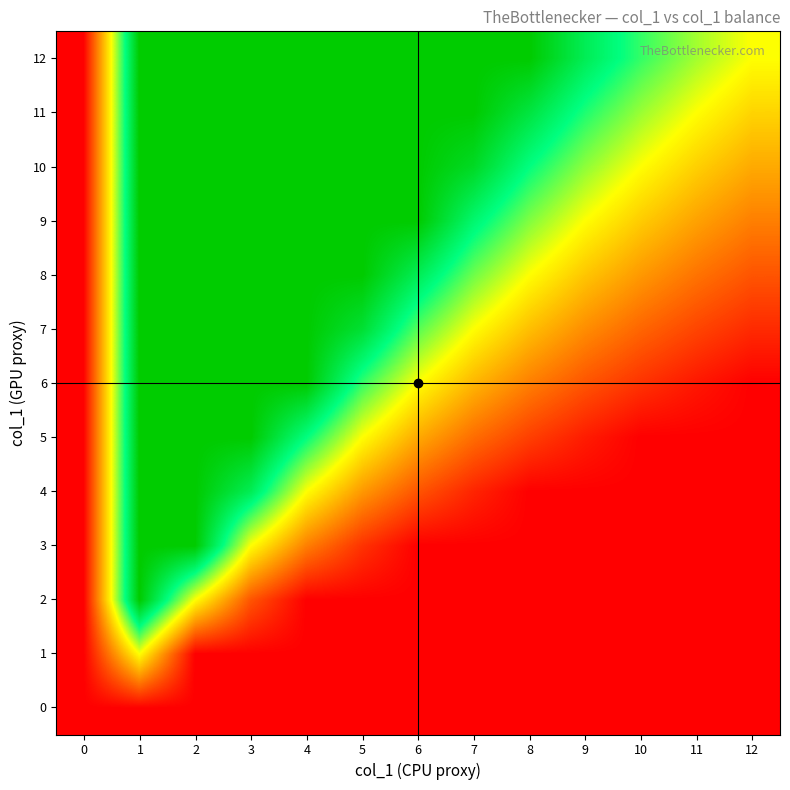

Reading left to right, extract all data points from this chart.

0: 0=-1.0	1=-1.0	2=-1.0	3=-1.0	4=-1.0	5=-1.0	6=-1.0	7=-1.0	8=-1.0	9=-1.0	10=-1.0	11=-1.0	12=-1.0
1: 0=-1.0	1=0.0	2=-1.0	3=-1.0	4=-1.0	5=-1.0	6=-1.0	7=-1.0	8=-1.0	9=-1.0	10=-1.0	11=-1.0	12=-1.0
2: 0=-1.0	1=1.0	2=0.0	3=-0.7	4=-1.0	5=-1.0	6=-1.0	7=-1.0	8=-1.0	9=-1.0	10=-1.0	11=-1.0	12=-1.0
3: 0=-1.0	1=1.0	2=1.0	3=0.0	4=-0.5	5=-0.8	6=-1.0	7=-1.0	8=-1.0	9=-1.0	10=-1.0	11=-1.0	12=-1.0
4: 0=-1.0	1=1.0	2=1.0	3=0.7	4=0.0	5=-0.4	6=-0.7	7=-0.9	8=-1.0	9=-1.0	10=-1.0	11=-1.0	12=-1.0
5: 0=-1.0	1=1.0	2=1.0	3=1.0	4=0.5	5=0.0	6=-0.3	7=-0.6	8=-0.8	9=-0.9	10=-1.0	11=-1.0	12=-1.0
6: 0=-1.0	1=1.0	2=1.0	3=1.0	4=1.0	5=0.4	6=0.0	7=-0.3	8=-0.5	9=-0.7	10=-0.8	11=-0.9	12=-1.0
7: 0=-1.0	1=1.0	2=1.0	3=1.0	4=1.0	5=0.8	6=0.3	7=0.0	8=-0.2	9=-0.4	10=-0.6	11=-0.7	12=-0.8
8: 0=-1.0	1=1.0	2=1.0	3=1.0	4=1.0	5=1.0	6=0.7	7=0.3	8=0.0	9=-0.2	10=-0.4	11=-0.5	12=-0.7
9: 0=-1.0	1=1.0	2=1.0	3=1.0	4=1.0	5=1.0	6=1.0	7=0.6	8=0.2	9=0.0	10=-0.2	11=-0.4	12=-0.5
10: 0=-1.0	1=1.0	2=1.0	3=1.0	4=1.0	5=1.0	6=1.0	7=0.9	8=0.5	9=0.2	10=0.0	11=-0.2	12=-0.3
11: 0=-1.0	1=1.0	2=1.0	3=1.0	4=1.0	5=1.0	6=1.0	7=1.0	8=0.8	9=0.4	10=0.2	11=0.0	12=-0.2
12: 0=-1.0	1=1.0	2=1.0	3=1.0	4=1.0	5=1.0	6=1.0	7=1.0	8=1.0	9=0.7	10=0.4	11=0.2	12=0.0